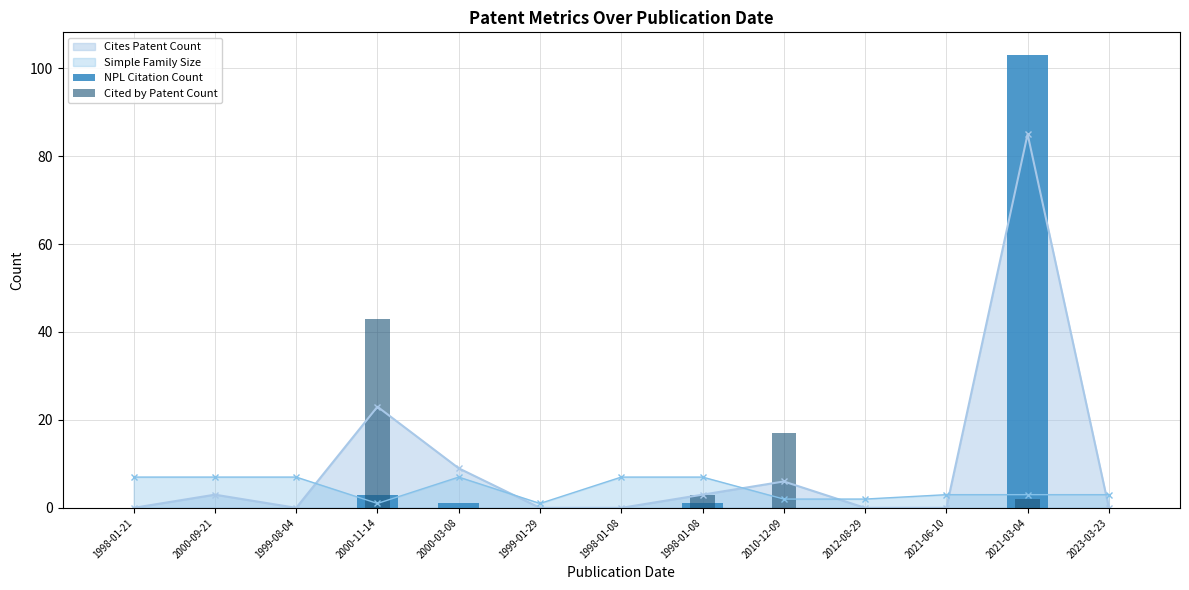

At how many categories does at least one series exceed 50?

1